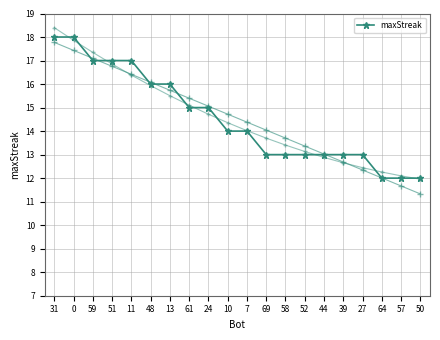

Approximately how many times larger is the value at 13 compared to 44?

1.2